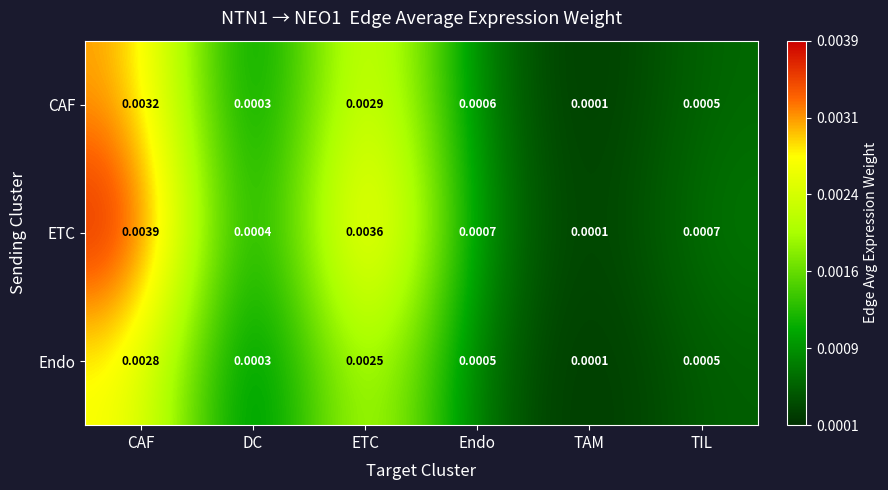

Which series has the largest total across all categories?

ETC